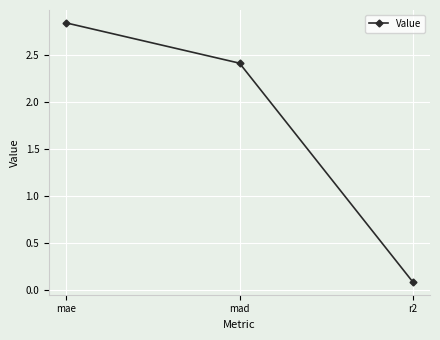

Which category has the lowest value across all series?

r2